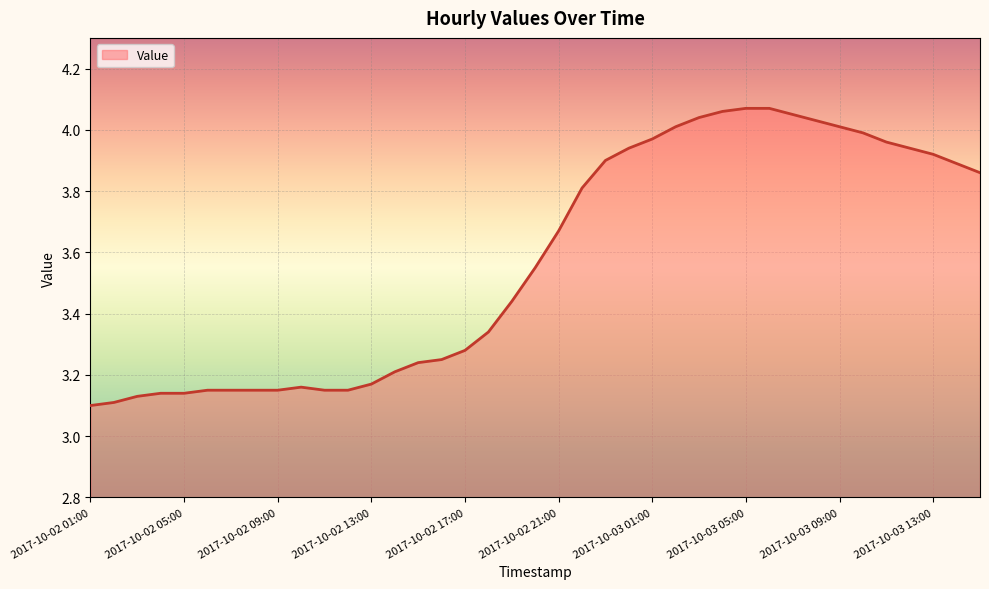

What is the difference between the maximum and minimum values?

1.0